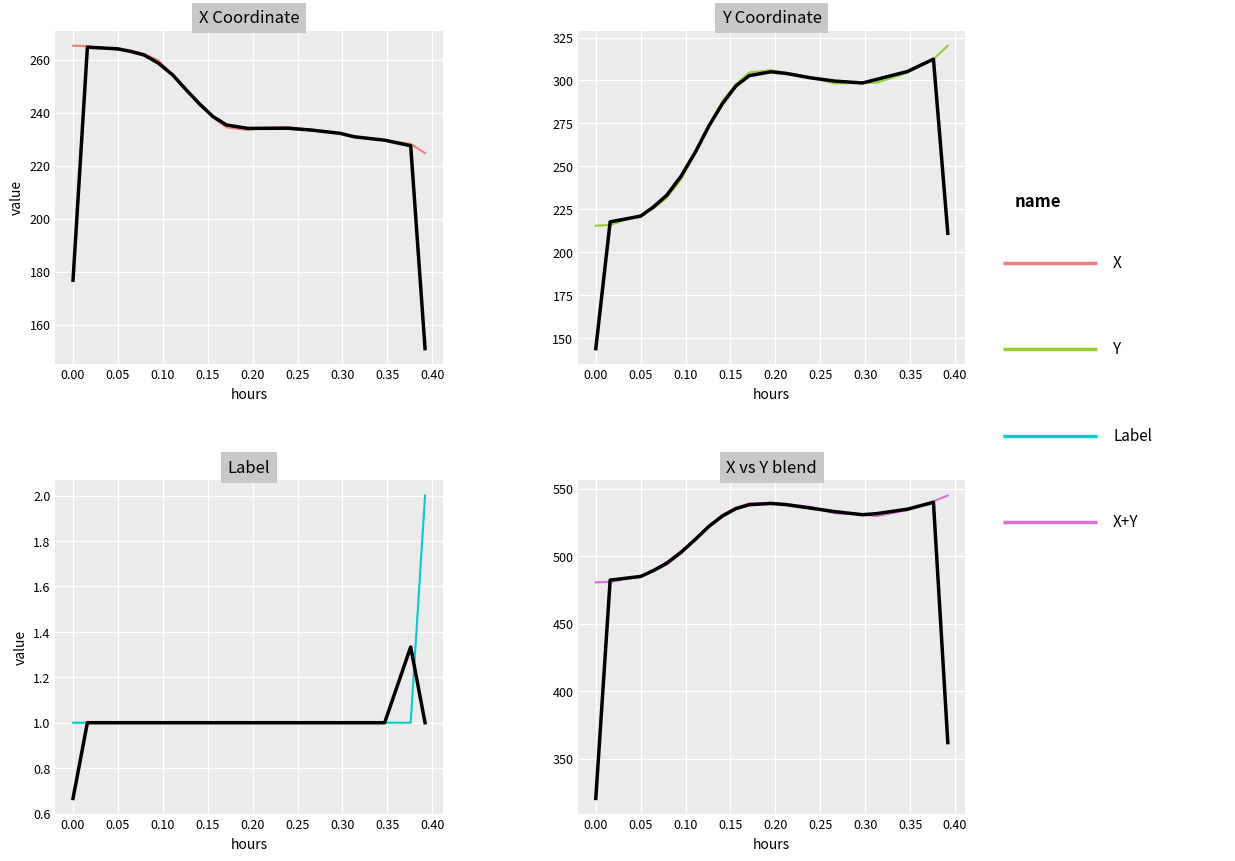

Which series has the largest range (max minus min)?

Y